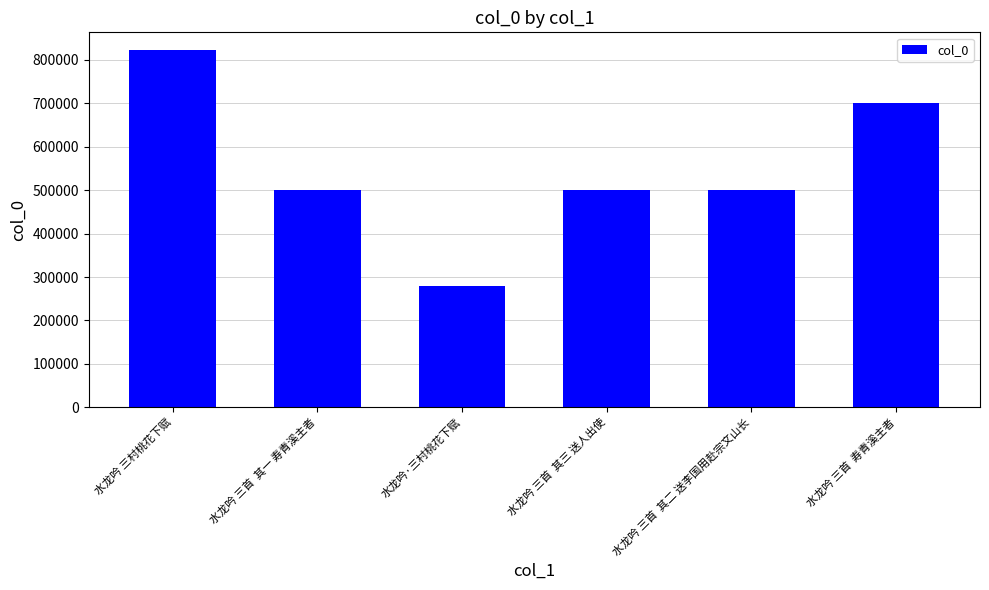

Read the value at 水龙吟 三首  寿青溪主者, to the nearest 100.

700100